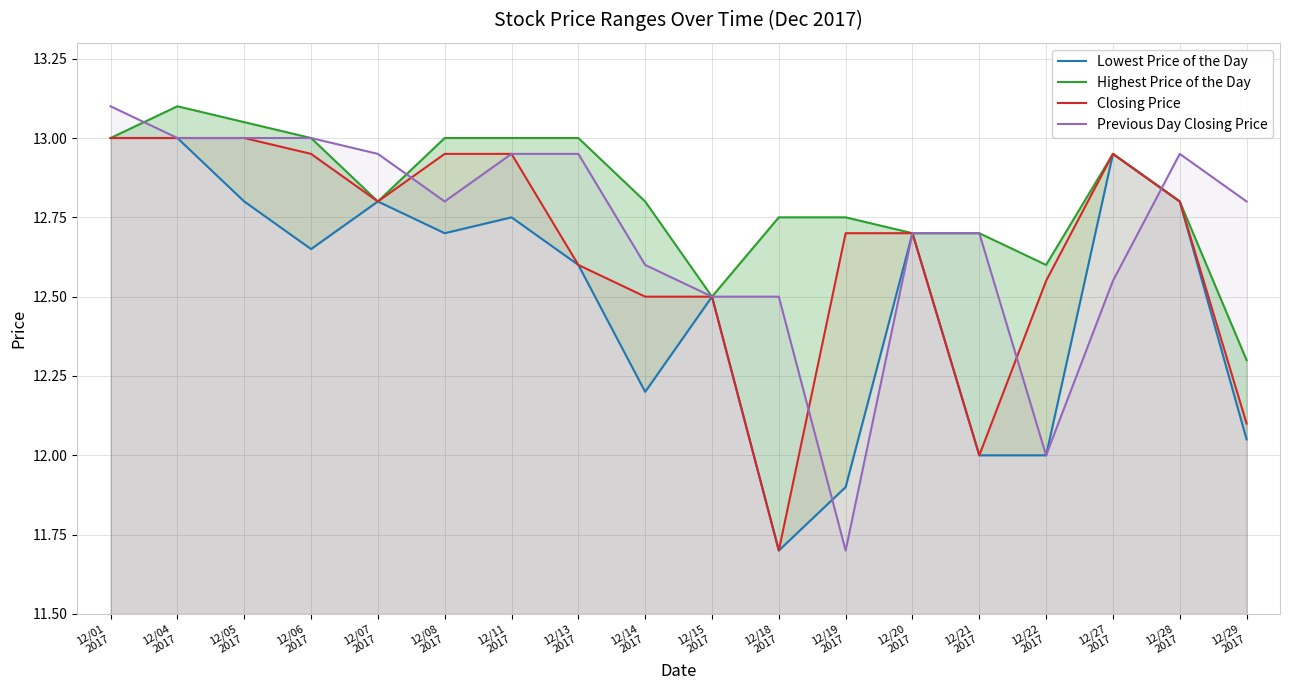

What is the minimum value shown in the chart?

11.7